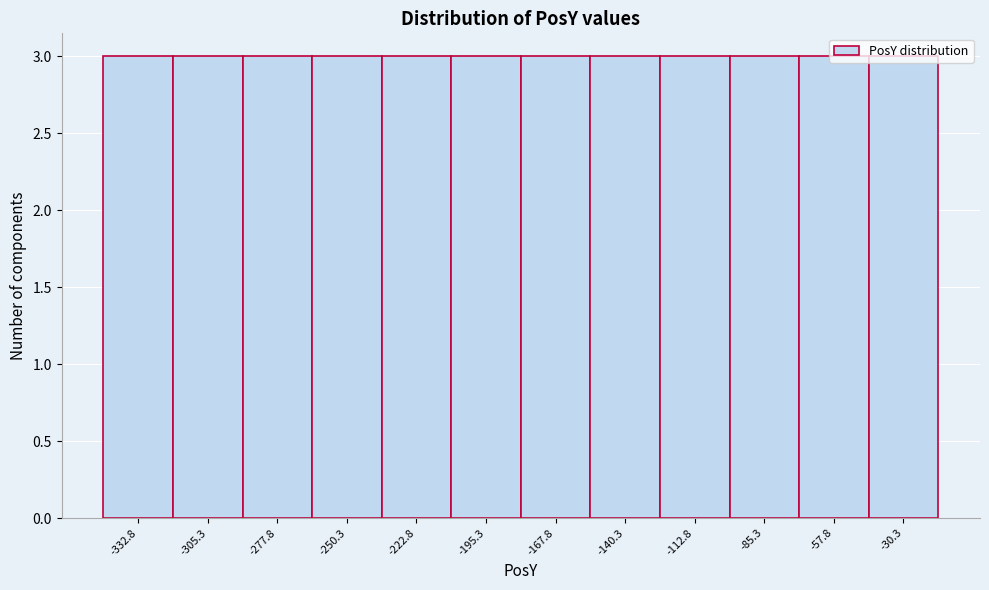

Reading left to right, list every bar in this chart as the range it spans on the x-axis followed by its height. Neither the bar edges nor the heights are printed on the chart, so give them approximately, as read against the axes.

-345 to -320: 3
-320 to -290: 3
-290 to -265: 3
-265 to -235: 3
-235 to -210: 3
-210 to -180: 3
-180 to -155: 3
-155 to -125: 3
-125 to -100: 3
-100 to -70: 3
-70 to -45: 3
-45 to -15: 3